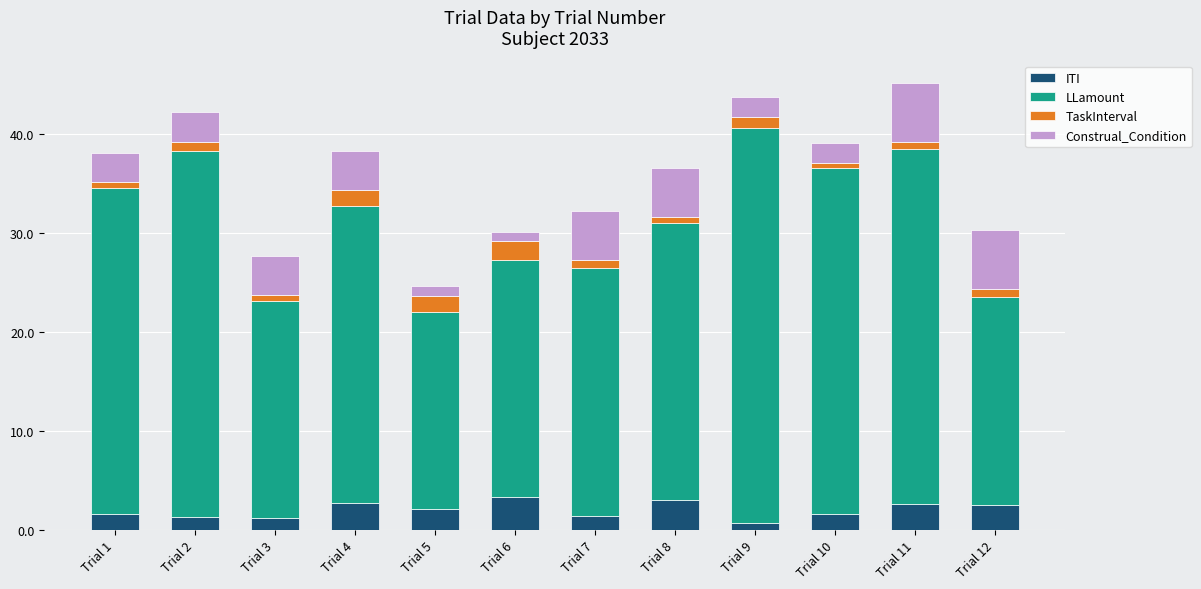

What is the maximum value for ITI?

3.3